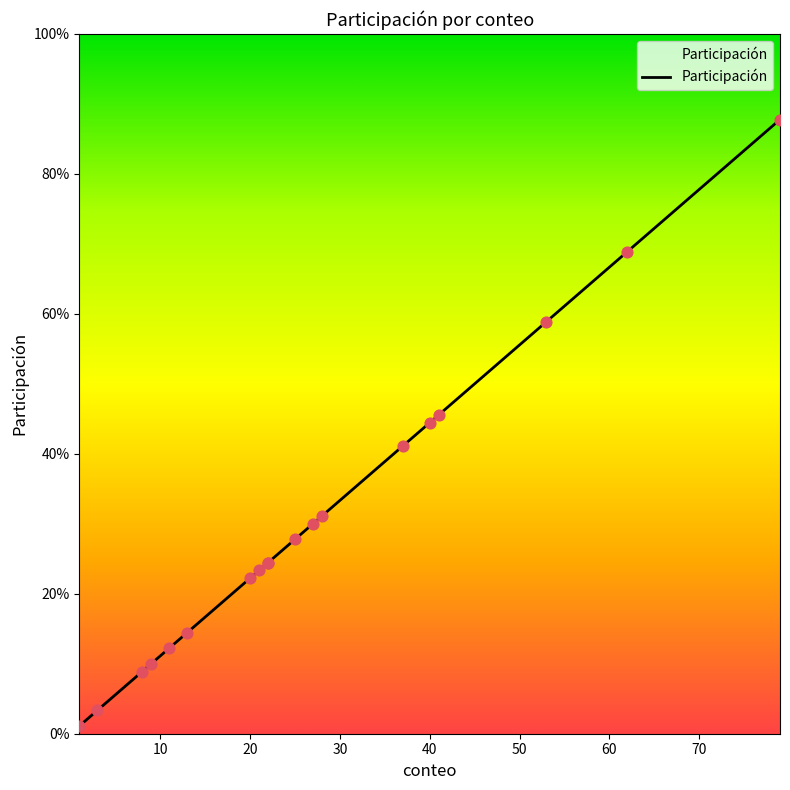

Which has a higher value, 41 or 8?

41